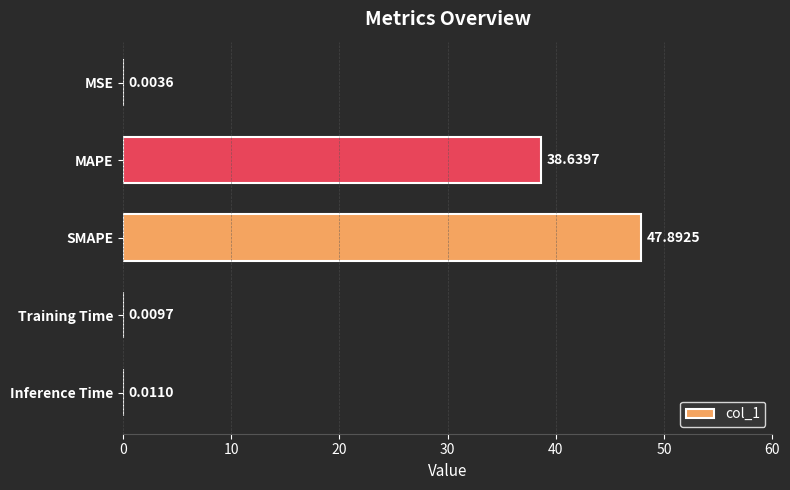

What is the sum of all values?

86.6